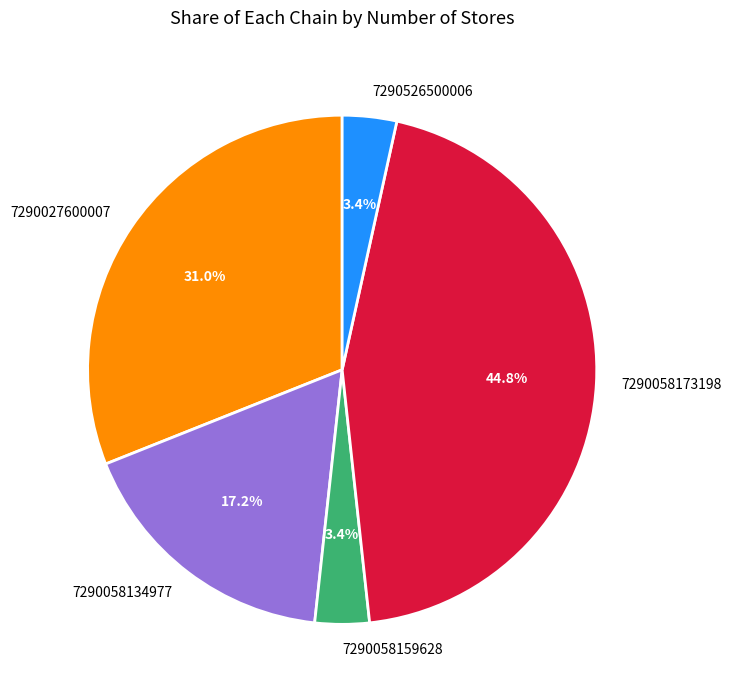

Count the number of slices in the pie.

5